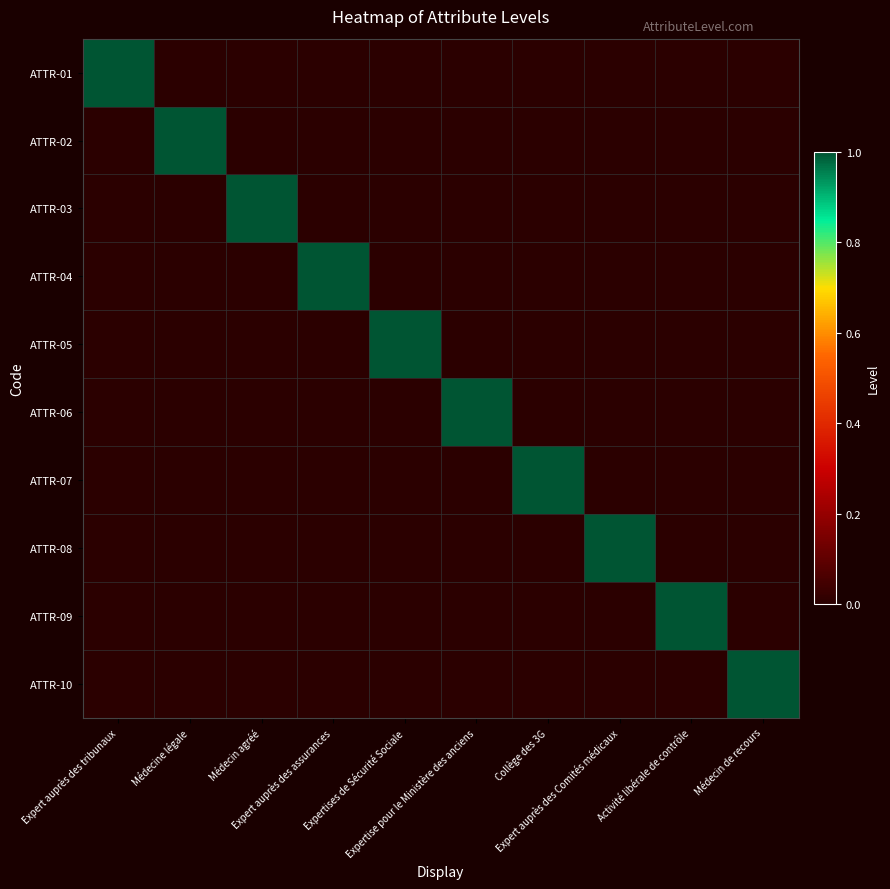

Which category has the lowest value across all series?

Médecine légale